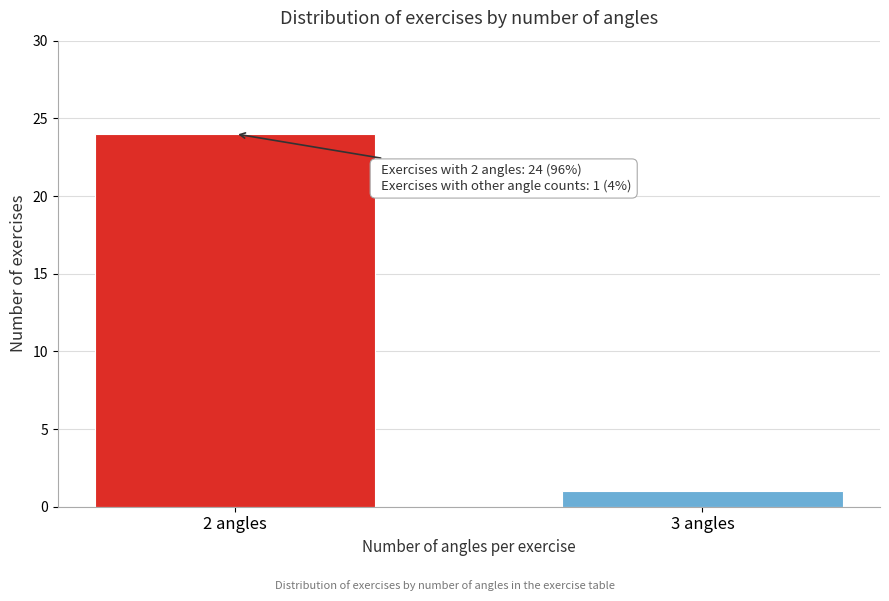

Reading right to left, what are all the values shown in this chart?

3 angles=1	2 angles=24